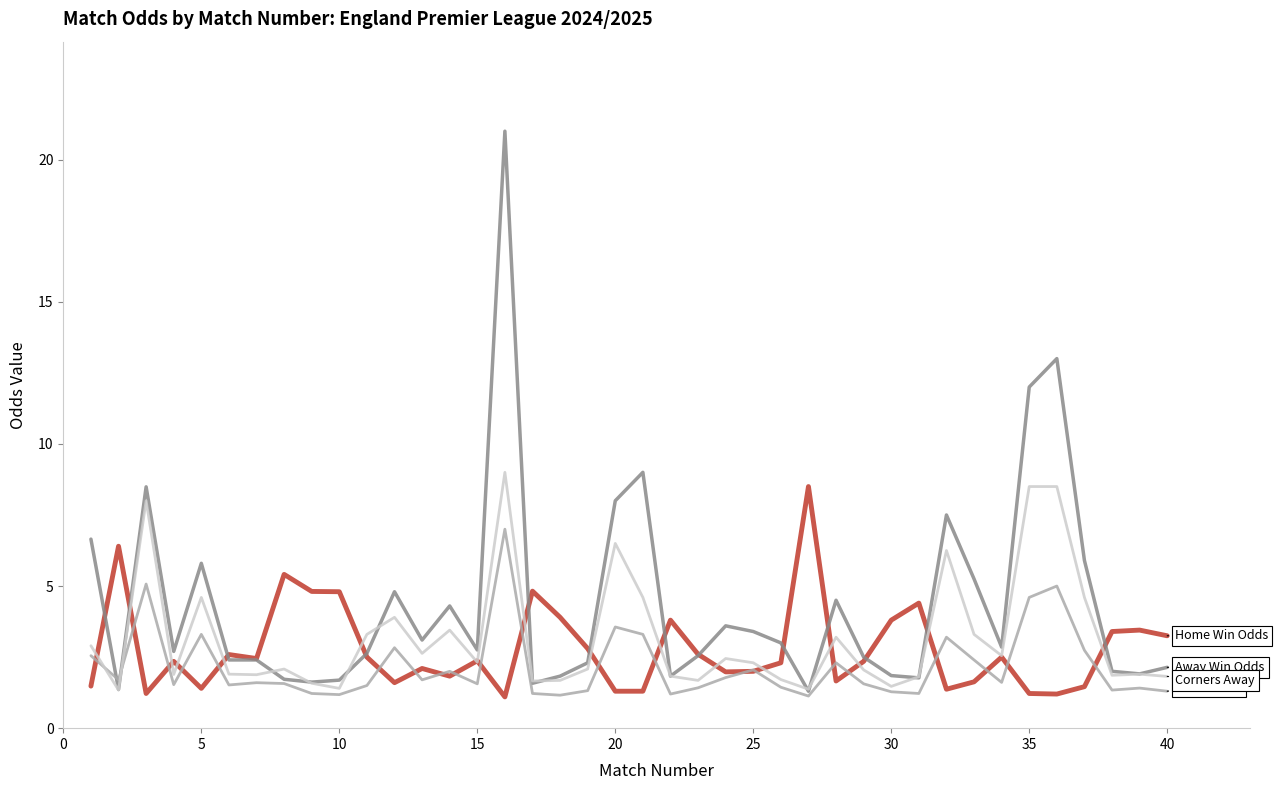

What is the smallest value displayed?

1.1